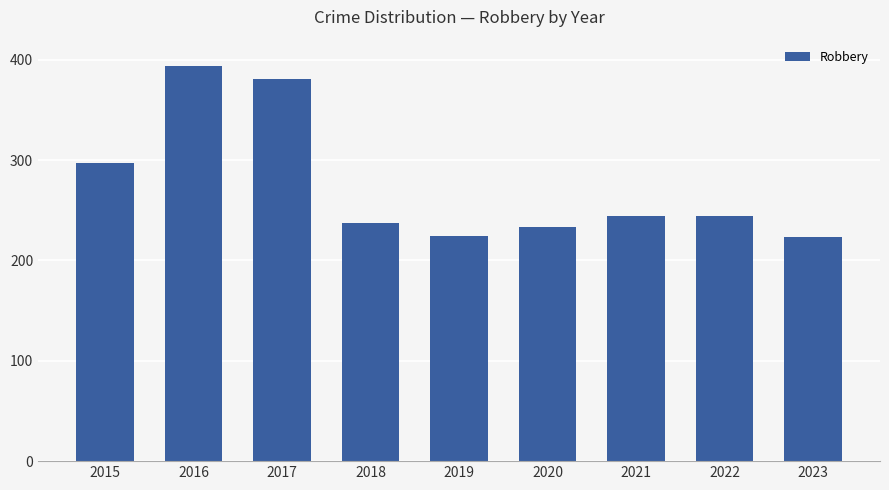

What is the greatest value displayed?

394